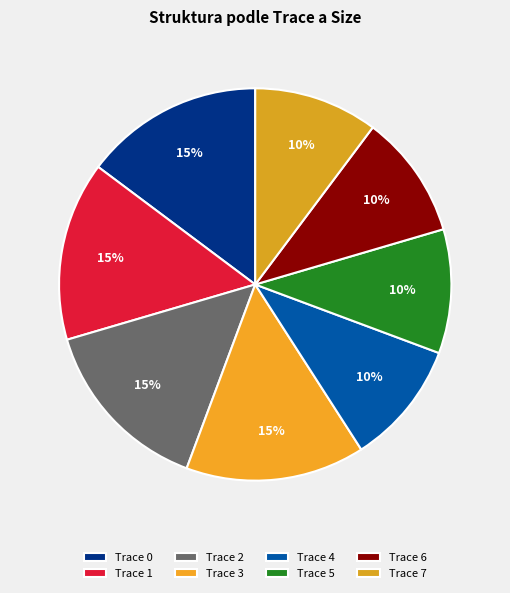

To the nearest percent, what is the difference between the largest and smallest slice percentages?

5%